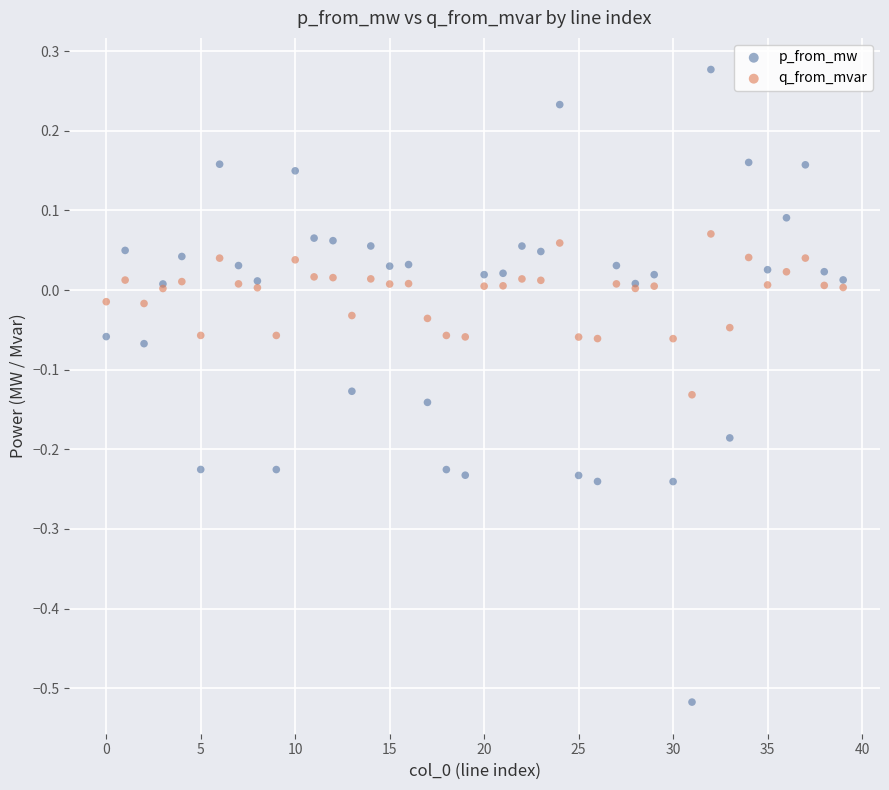

Which series reaches the maximum Y coordinate?

p_from_mw